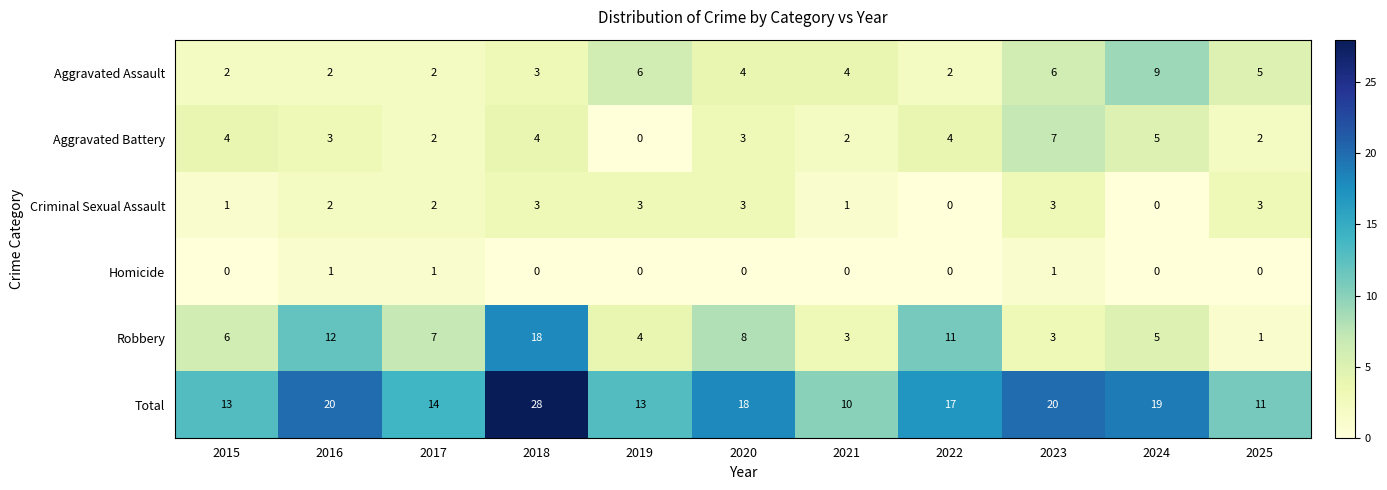

What is the maximum value for Criminal Sexual Assault?

3